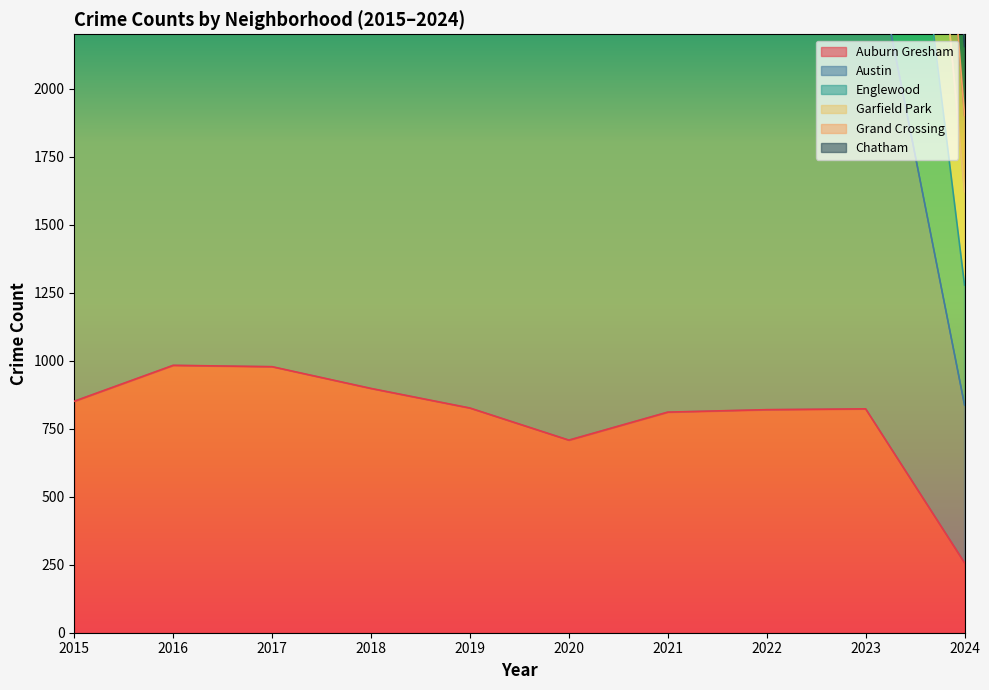

List the labels in order of Englewood value, smallest first.

2024, 2022, 2021, 2015, 2023, 2019, 2020, 2018, 2017, 2016